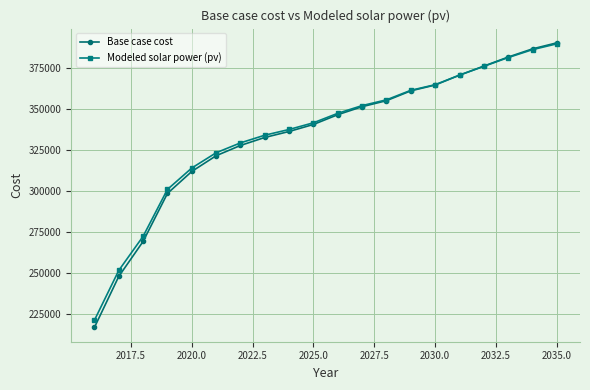

What is the value of the Modeled solar power (pv) point at the 3rd from the left?

272459.9